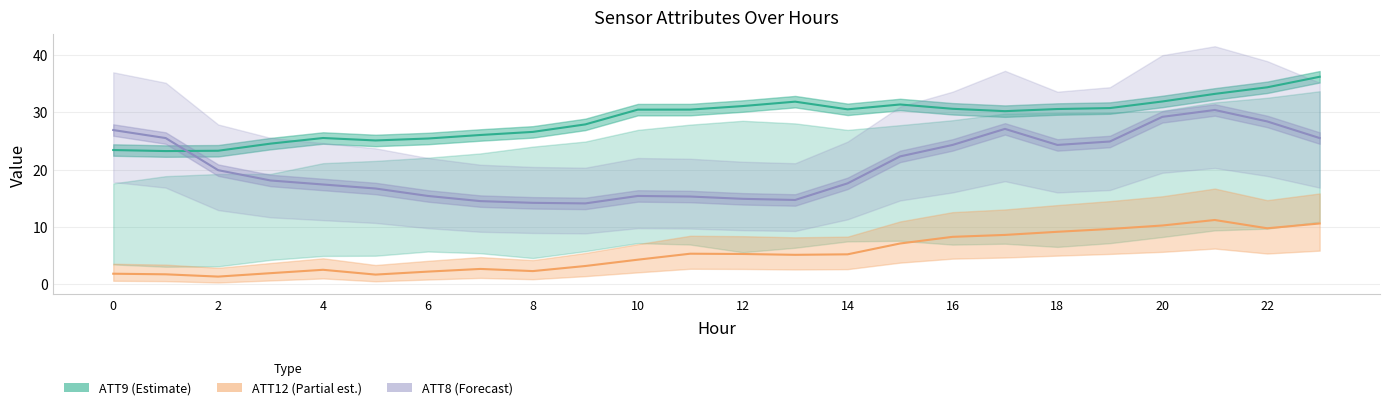

Which has a higher value, 23 or 17?

23